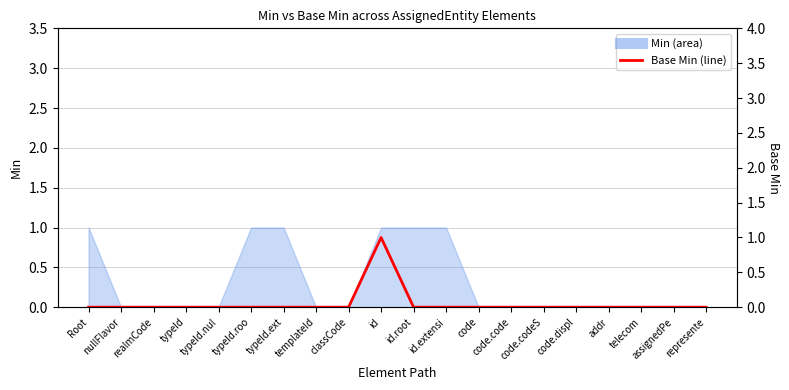

At which category does the chart reach its minimum across all series?

Root